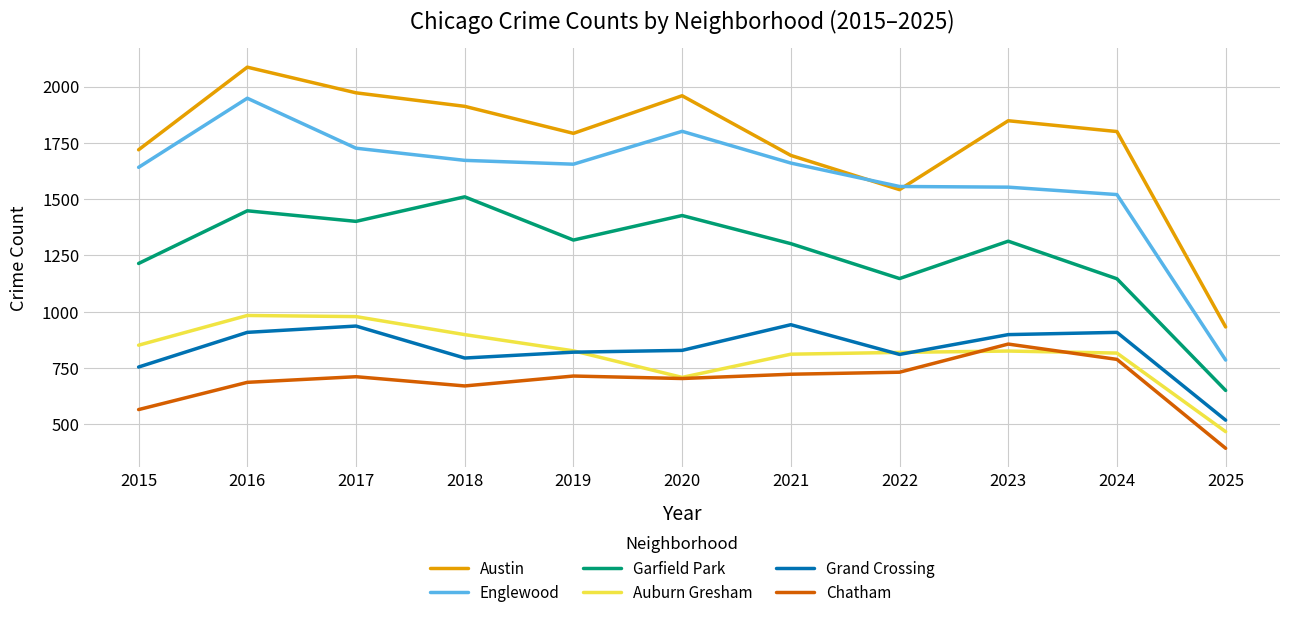

At how many categories does at least one series exceed 1201?

10